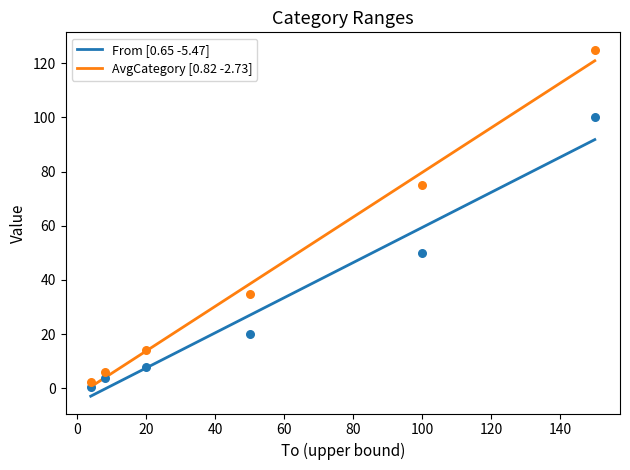

At how many categories does at least one series exceed 116?

1